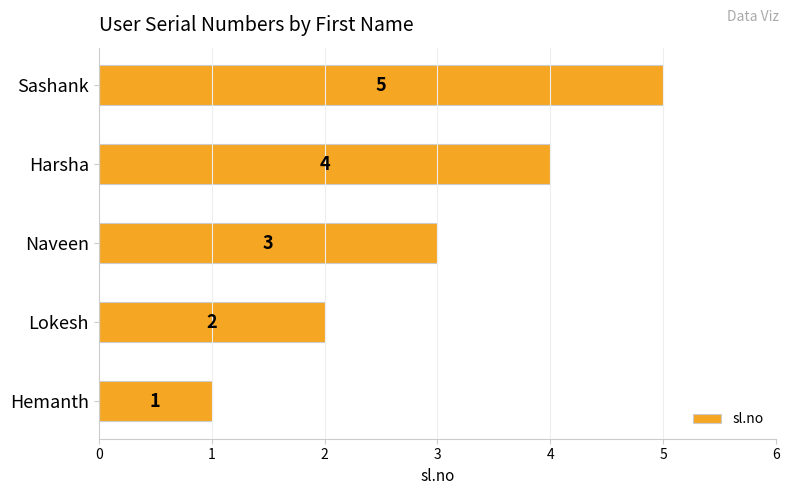

How many data points are less than 3?

2